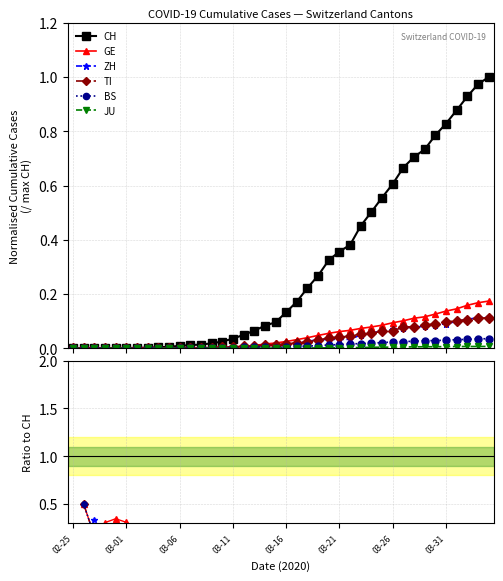

Which series has the widest spread of values?

CH